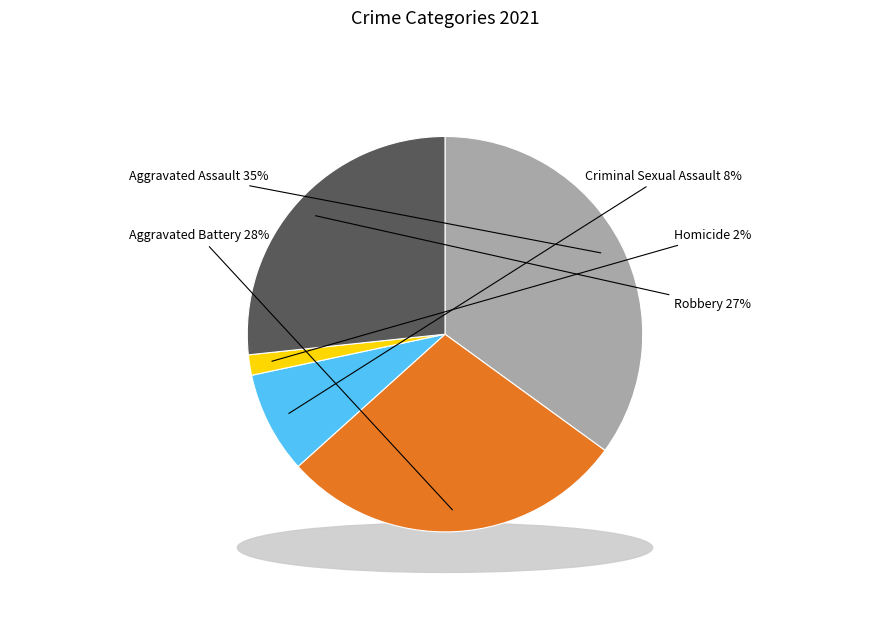

Is it true that Robbery is 27% of the pie?

True